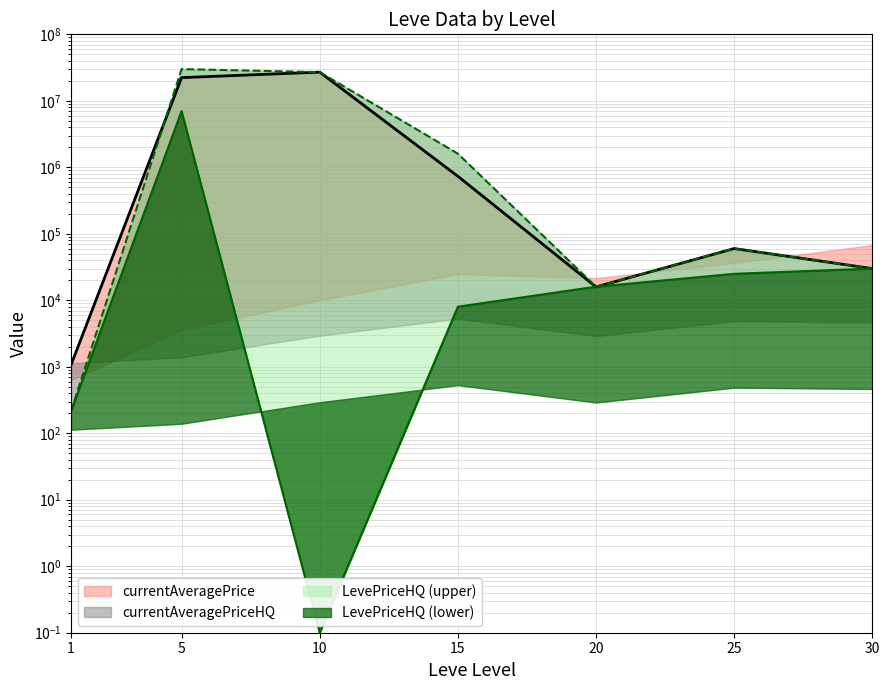

Reading right to left, extract all data points from this chart.

currentAveragePrice: 30=30000.0	25=60000.0	20=15898.0	15=733385.8	10=27000000.0	5=22335834.0	1=1069.6
currentAveragePriceHQ: 30=30000.0	25=60000.0	20=15995.0	15=1603839.0	10=27000000.0	5=30003750.0	1=215.0
LevePriceHQ: 30=30000.0	25=25000.0	20=15995.0	15=8008.0	10=0.1	5=7000000.0	1=215.0